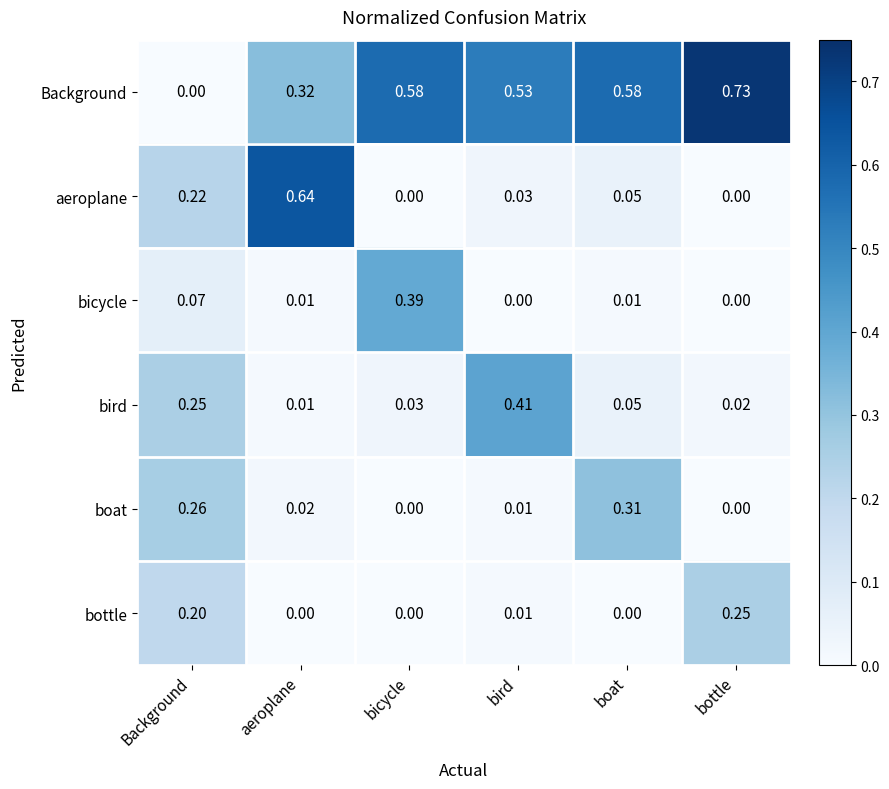

Where is Background nearest to the value 0?

Background